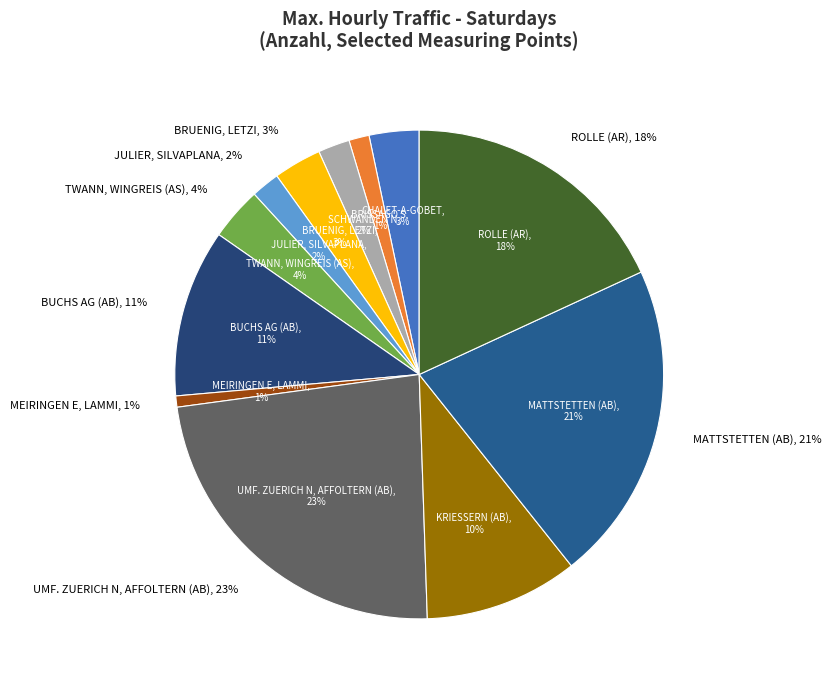

To the nearest percent, what percentage of the pie is SCHWANDEN N?

2%